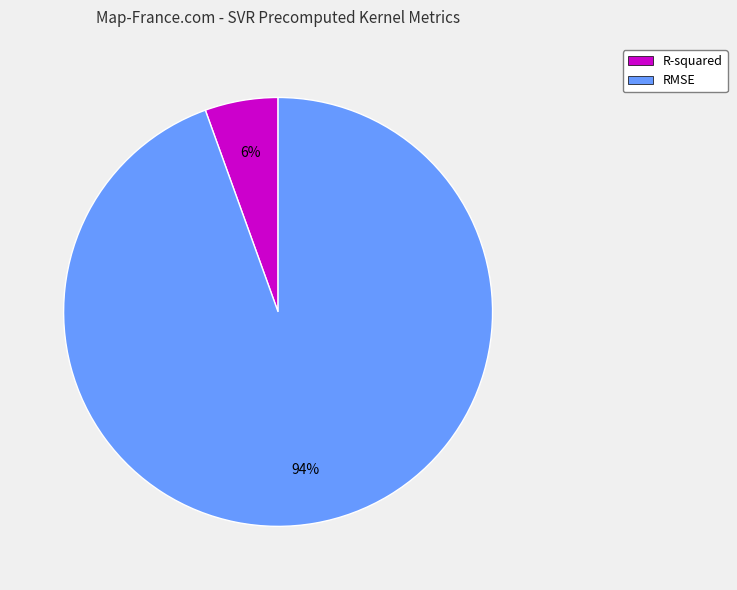

What is the smallest slice in the pie chart?

R-squared